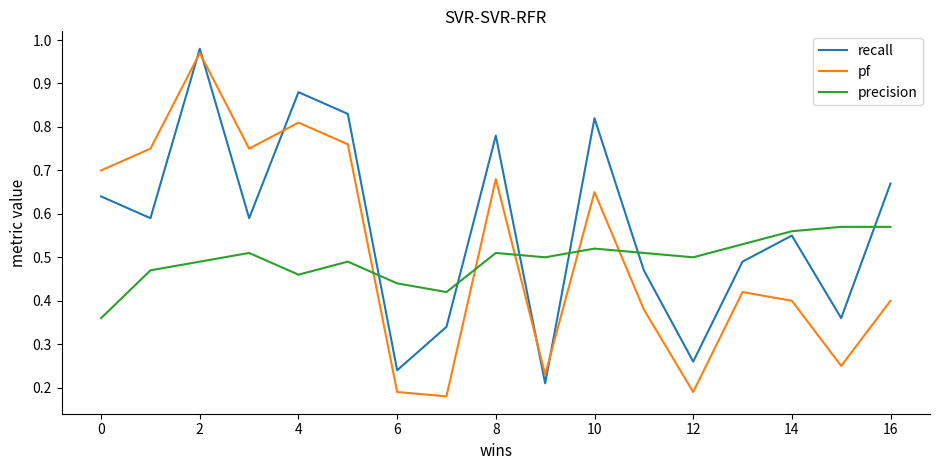

Which series ends up on top after the final intersection of recall and precision?

recall